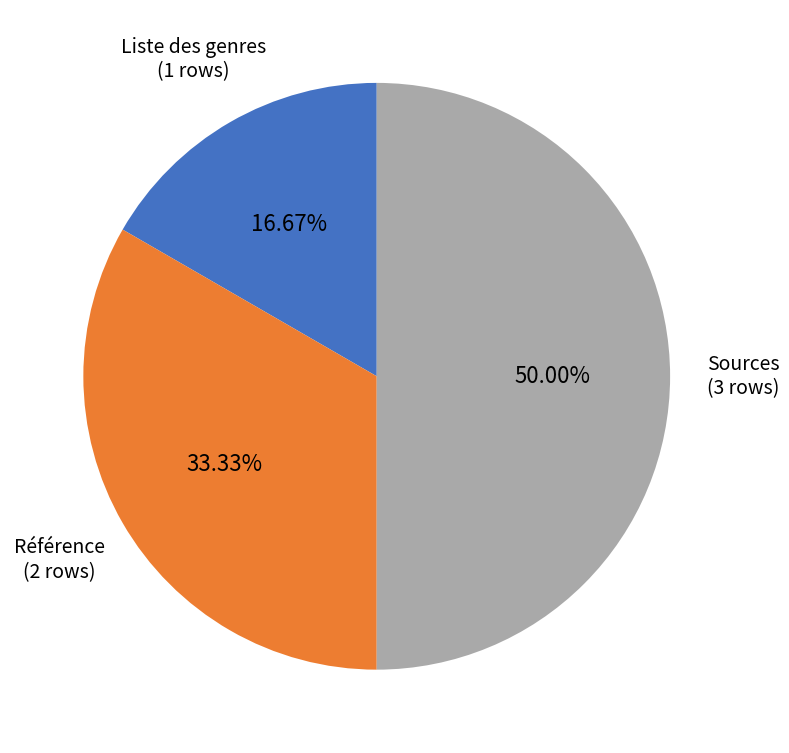

How many segments does this pie chart have?

3